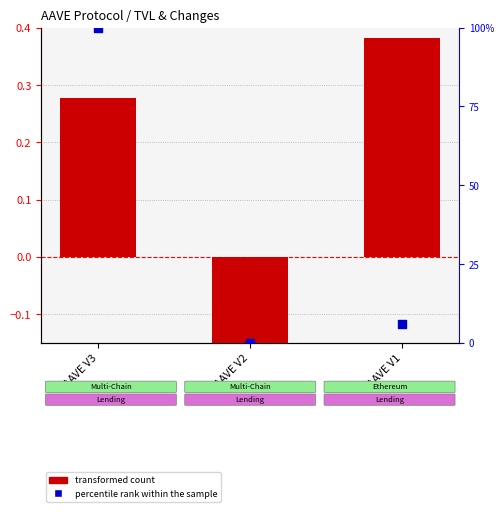

Which series has the widest spread of Y values?

percentile rank within the sample